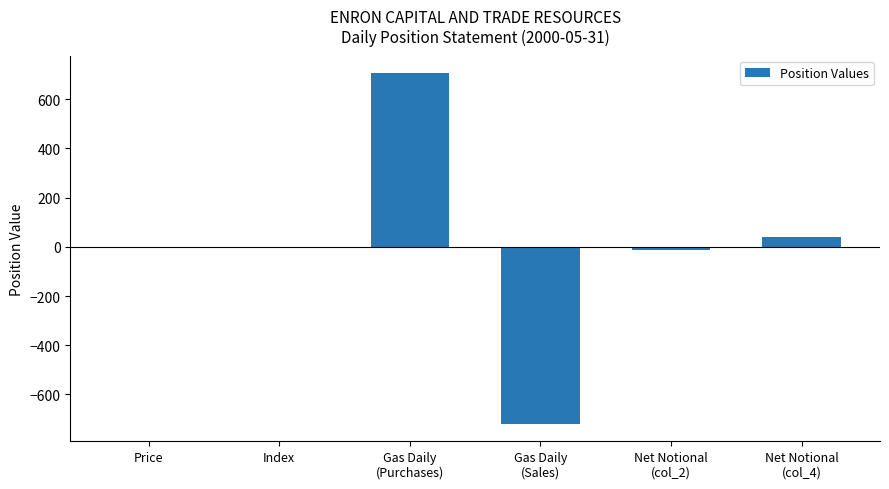

Approximately how many times larger is the value at Gas Daily
(Purchases) compared to Net Notional
(col_4)?

17.7